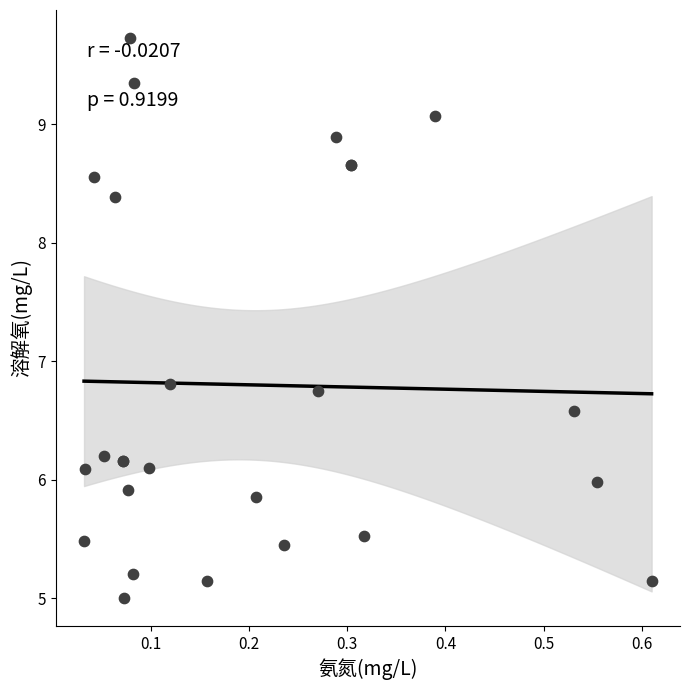

What Y value in the scatter plot is closest to 7?

6.8